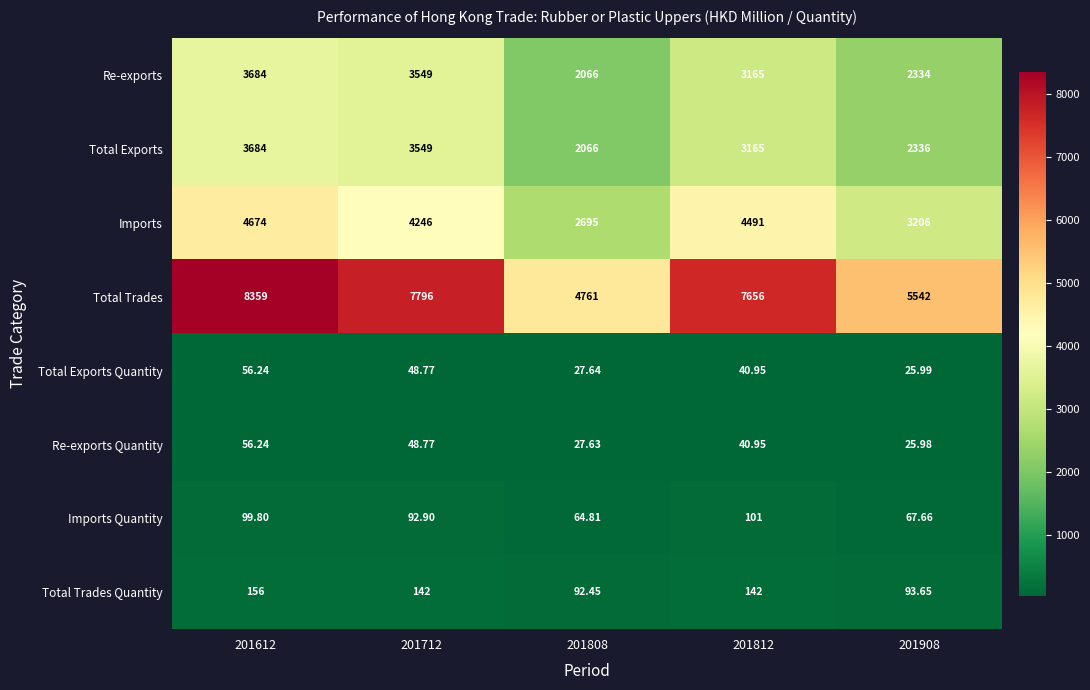

Rank the series at 201908 from highest to lowest value.

Total Trades, Imports, Total Exports, Re-exports, Total Trades Quantity, Imports Quantity, Total Exports Quantity, Re-exports Quantity